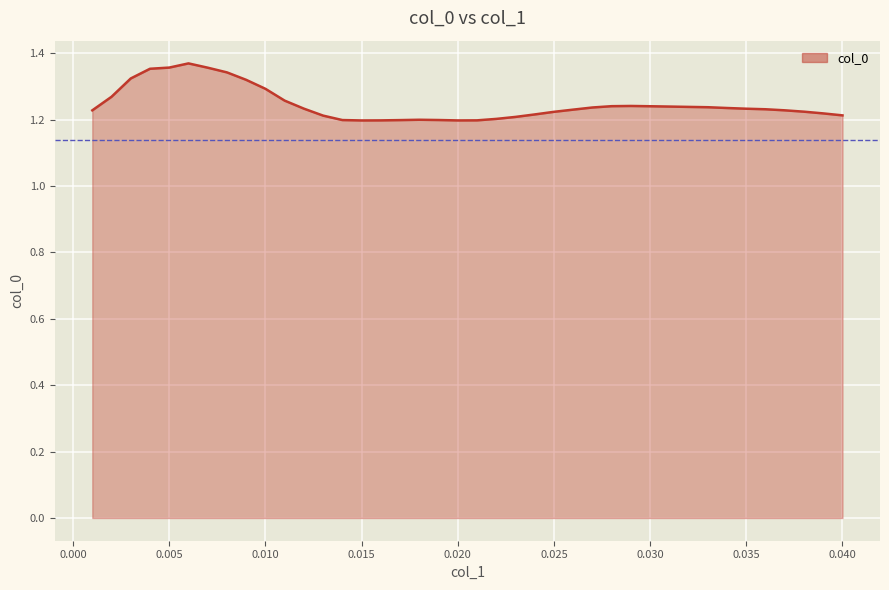

How many lines are shown in the chart?

1